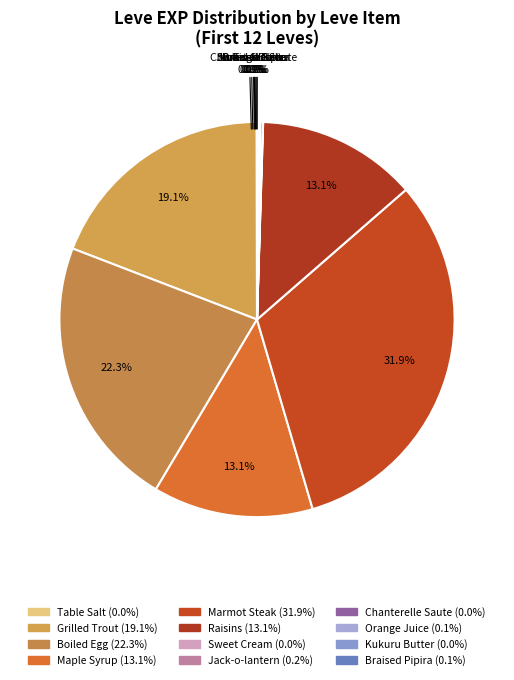

Which category has the biggest portion of the pie?

Marmot Steak